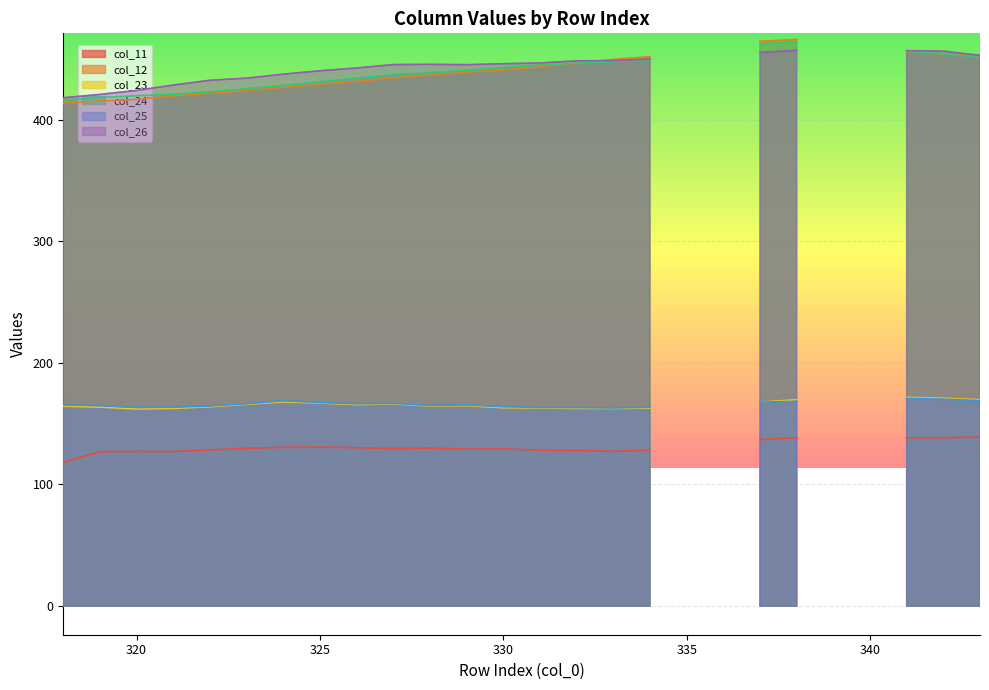

Reading left to right, extract all data points from this chart.

col_11: 318=118.2	319=127.0	320=127.2	321=127.1	322=128.3	323=129.8	324=130.5	325=130.7	326=130.2	327=129.6	328=129.9	329=129.0	330=129.3	331=128.1	332=127.9	333=127.2	334=128.1	335=0.0	336=0.0	337=136.9	338=138.4	339=0.0	340=0.0	341=138.2	342=138.4	343=138.9
col_12: 318=413.5	319=415.2	320=416.5	321=419.5	322=421.5	323=423.8	324=426.4	325=429.0	326=431.5	327=434.2	328=436.5	329=438.9	330=440.6	331=443.5	332=446.4	333=449.4	334=451.7	335=0.0	336=0.0	337=464.2	338=465.9	339=0.0	340=0.0	341=456.0	342=453.9	343=453.2
col_23: 318=164.4	319=163.5	320=162.0	321=162.5	322=163.9	323=165.9	324=167.8	325=167.0	326=165.6	327=166.2	328=164.5	329=164.8	330=163.0	331=162.9	332=162.5	333=162.5	334=162.7	335=0.0	336=0.0	337=167.7	338=169.7	339=0.0	340=0.0	341=171.6	342=170.8	343=169.6
col_24: 318=416.0	319=418.1	320=419.6	321=420.7	322=422.8	323=425.3	324=428.1	325=431.1	326=434.0	327=436.9	328=438.4	329=440.5	330=442.6	331=444.8	332=446.4	333=447.5	334=449.4	335=0.0	336=0.0	337=462.2	338=463.7	339=0.0	340=0.0	341=456.1	342=454.0	343=451.2
col_25: 318=165.4	319=164.8	320=163.3	321=163.5	322=164.6	323=166.4	324=168.8	325=167.4	326=166.3	327=166.7	328=164.9	329=165.4	330=164.0	331=163.3	332=163.2	333=162.9	334=163.5	335=0.0	336=0.0	337=167.7	338=168.3	339=0.0	340=0.0	341=170.7	342=170.1	343=168.9
col_26: 318=417.9	319=420.6	320=423.9	321=428.4	322=432.3	323=434.0	324=437.3	325=440.1	326=442.4	327=445.2	328=445.4	329=445.1	330=445.9	331=446.5	332=448.3	333=448.5	334=449.8	335=0.0	336=0.0	337=455.1	338=457.0	339=0.0	340=0.0	341=456.6	342=456.2	343=452.7